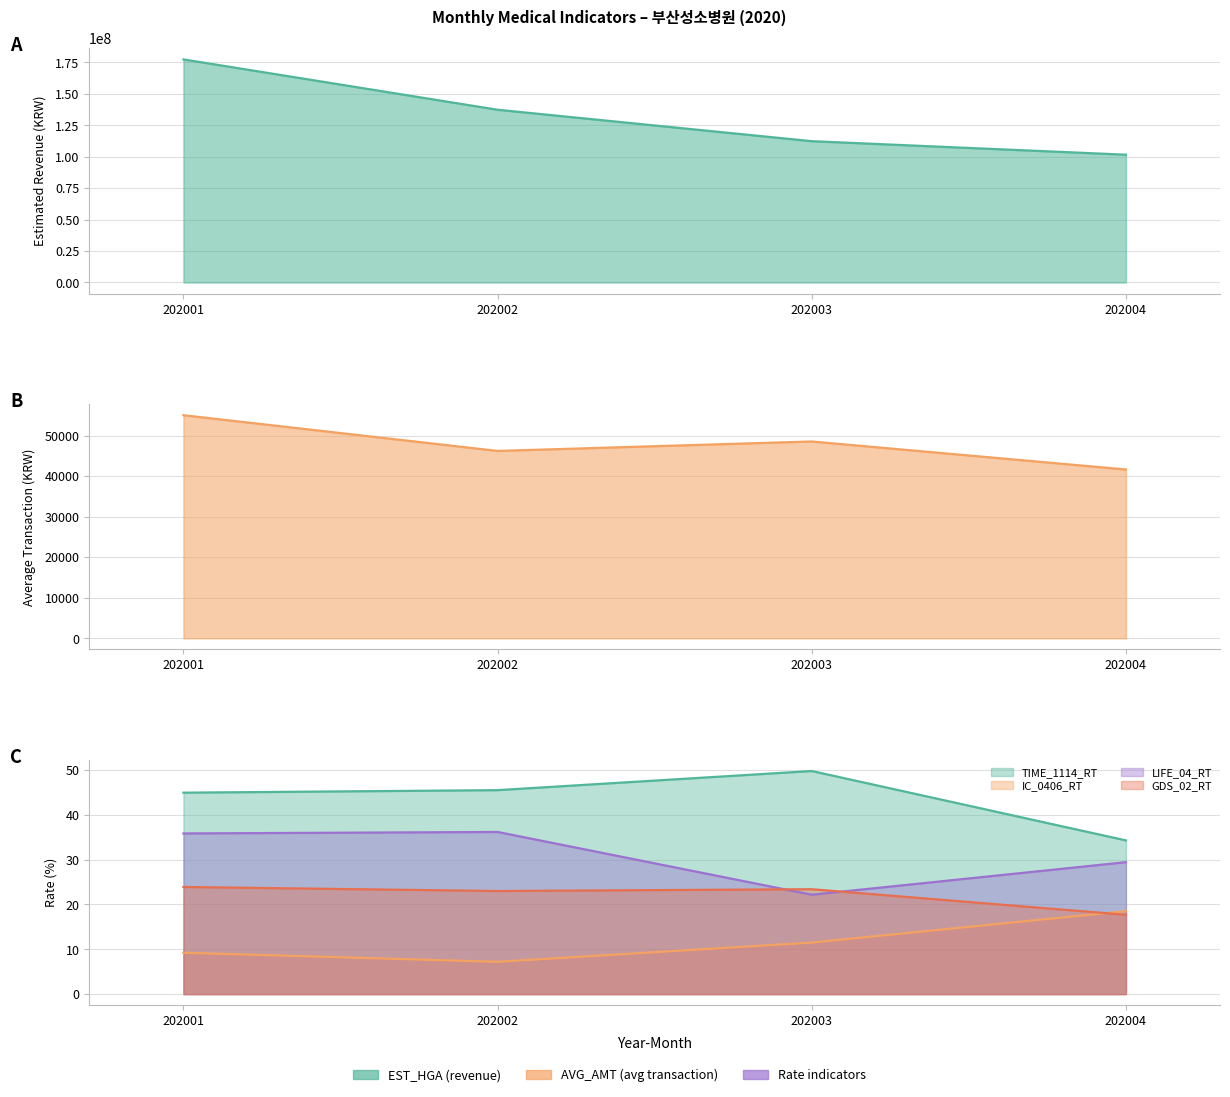

Reading left to right, transcribe all the data shown in this chart.

EST_HGA: 202001=177436490.0	202002=137395942.0	202003=112388068.0	202004=101633212.0
AVG_AMT: 202001=55047.0	202002=46232.0	202003=48563.0	202004=41655.0
TIME_1114_RT: 202001=44.9	202002=45.5	202003=49.8	202004=34.3
IC_0406_RT: 202001=9.2	202002=7.2	202003=11.5	202004=18.5
LIFE_04_RT: 202001=35.8	202002=36.2	202003=22.2	202004=29.4
GDS_02_RT: 202001=23.9	202002=23.0	202003=23.4	202004=17.7